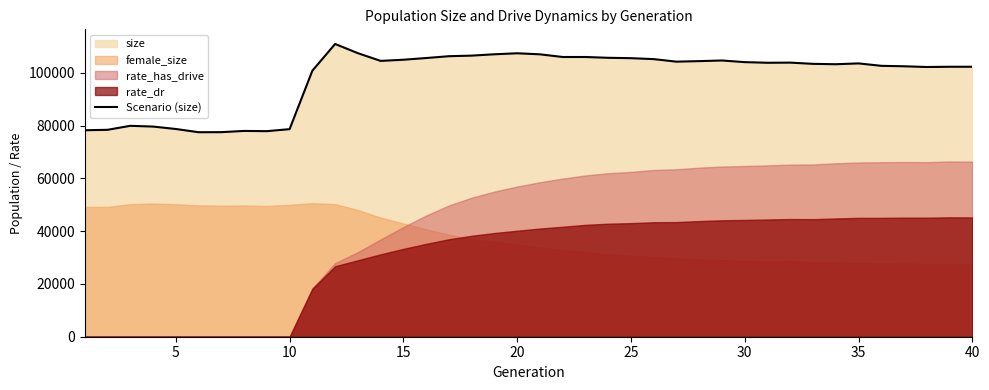

Reading left to right, list all the values displayed in this chart.

78228	78396	79910	79625	78705	77485	77507	77971	77885	78644	100785	110920	107434	104509	104951	105592	106283	106504	107013	107395	106997	105985	105984	105682	105539	105178	104218	104421	104664	104038	103800	103849	103389	103243	103556	102641	102467	102189	102285	102290